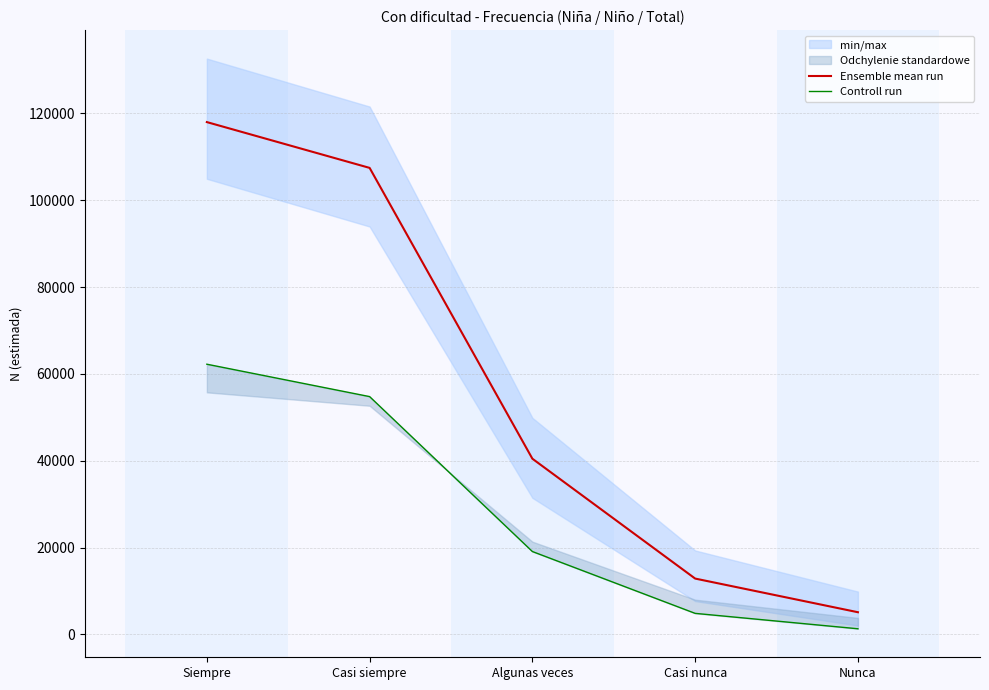

True or false: Ensemble mean run and Controll run cross at least once.

False